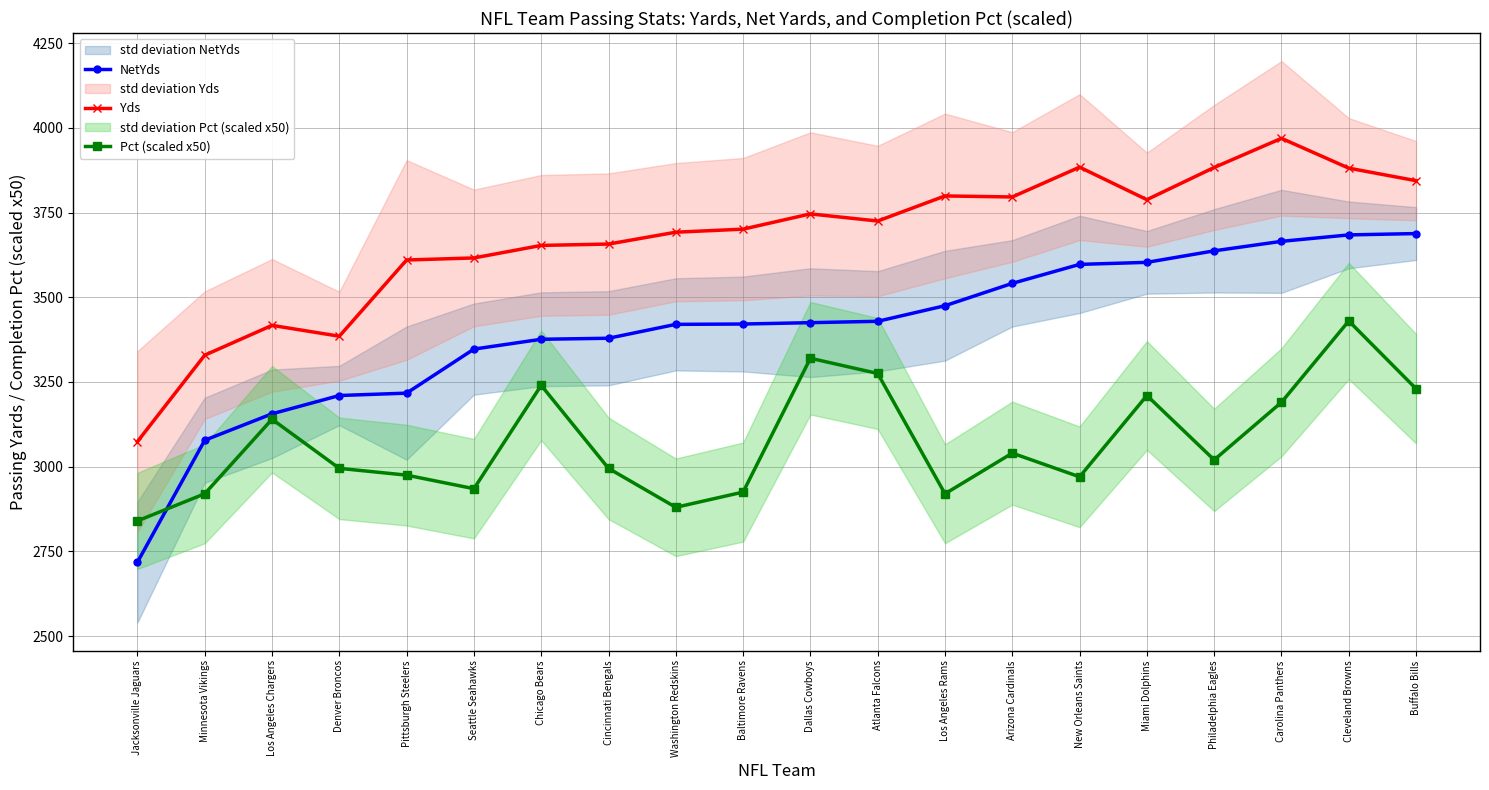

Reading left to right, list all the values displayed in this chart.

NetYds: Jacksonville Jaguars=2718.0	Minnesota Vikings=3078.0	Los Angeles Chargers=3156.0	Denver Broncos=3210.0	Pittsburgh Steelers=3217.0	Seattle Seahawks=3347.0	Chicago Bears=3376.0	Cincinnati Bengals=3379.0	Washington Redskins=3420.0	Baltimore Ravens=3421.0	Dallas Cowboys=3425.0	Atlanta Falcons=3429.0	Los Angeles Rams=3475.0	Arizona Cardinals=3541.0	New Orleans Saints=3597.0	Miami Dolphins=3603.0	Philadelphia Eagles=3637.0	Carolina Panthers=3665.0	Cleveland Browns=3684.0	Buffalo Bills=3688.0
Yds: Jacksonville Jaguars=3074.0	Minnesota Vikings=3329.0	Los Angeles Chargers=3417.0	Denver Broncos=3385.0	Pittsburgh Steelers=3610.0	Seattle Seahawks=3616.0	Chicago Bears=3653.0	Cincinnati Bengals=3657.0	Washington Redskins=3692.0	Baltimore Ravens=3701.0	Dallas Cowboys=3746.0	Atlanta Falcons=3725.0	Los Angeles Rams=3799.0	Arizona Cardinals=3796.0	New Orleans Saints=3884.0	Miami Dolphins=3788.0	Philadelphia Eagles=3883.0	Carolina Panthers=3969.0	Cleveland Browns=3881.0	Buffalo Bills=3844.0
Pct (scaled x50): Jacksonville Jaguars=2840.0	Minnesota Vikings=2920.0	Los Angeles Chargers=3140.0	Denver Broncos=2995.0	Pittsburgh Steelers=2975.0	Seattle Seahawks=2935.0	Chicago Bears=3240.0	Cincinnati Bengals=2995.0	Washington Redskins=2880.0	Baltimore Ravens=2925.0	Dallas Cowboys=3320.0	Atlanta Falcons=3275.0	Los Angeles Rams=2920.0	Arizona Cardinals=3040.0	New Orleans Saints=2970.0	Miami Dolphins=3210.0	Philadelphia Eagles=3020.0	Carolina Panthers=3190.0	Cleveland Browns=3430.0	Buffalo Bills=3230.0